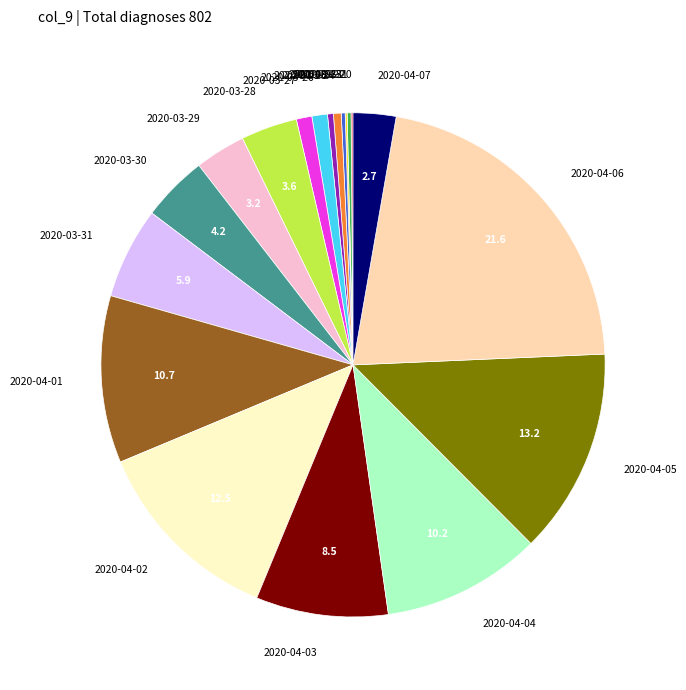

True or false: 2020-04-02 accounts for 12% of the total.

True